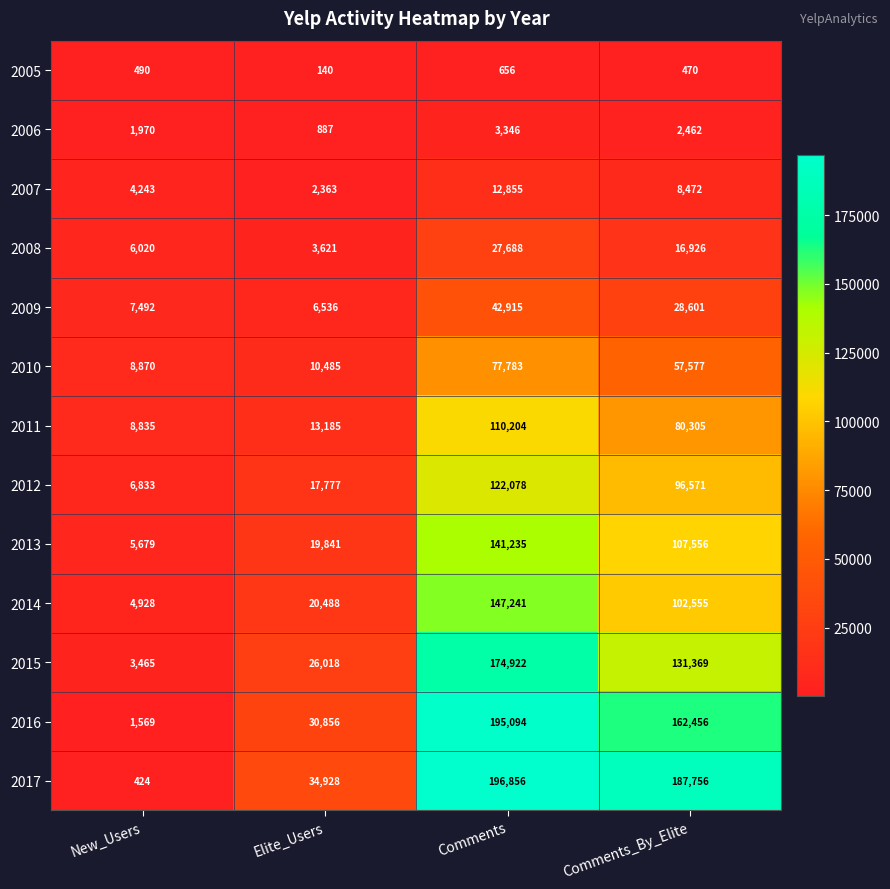

What is the sum of all 2015 values?

335774